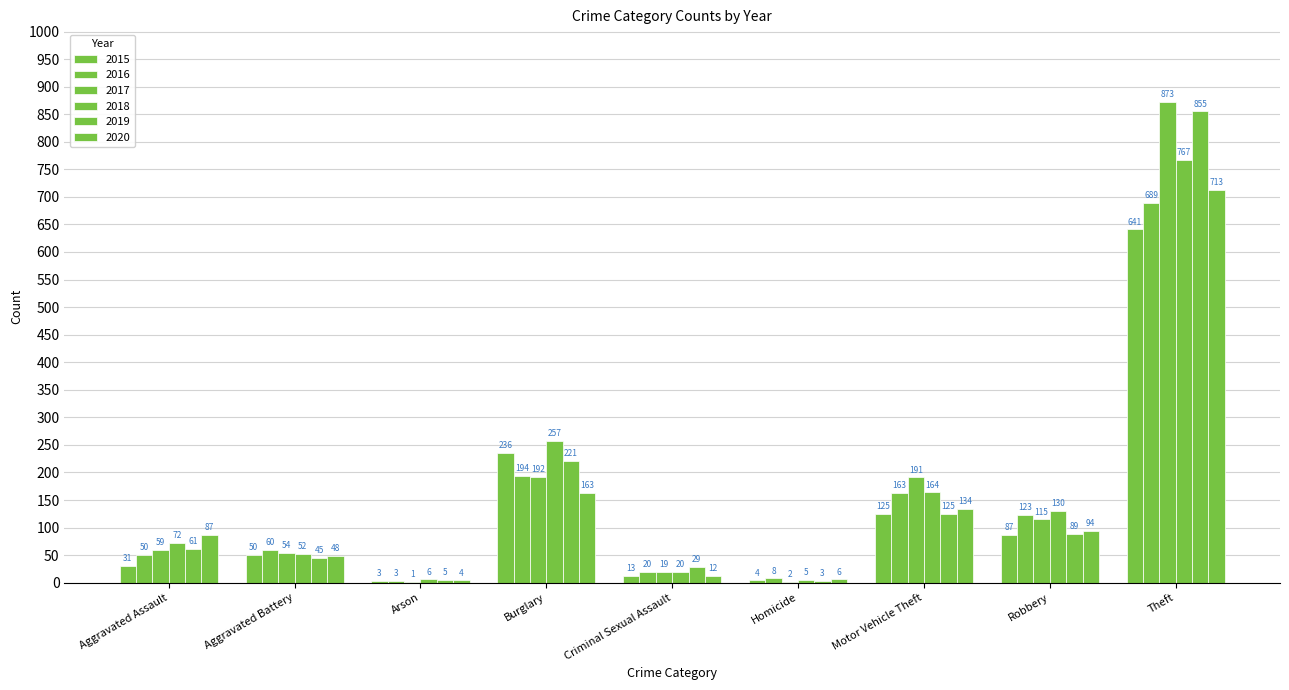

List the labels in order of 2016 value, largest first.

Theft, Burglary, Motor Vehicle Theft, Robbery, Aggravated Battery, Aggravated Assault, Criminal Sexual Assault, Homicide, Arson